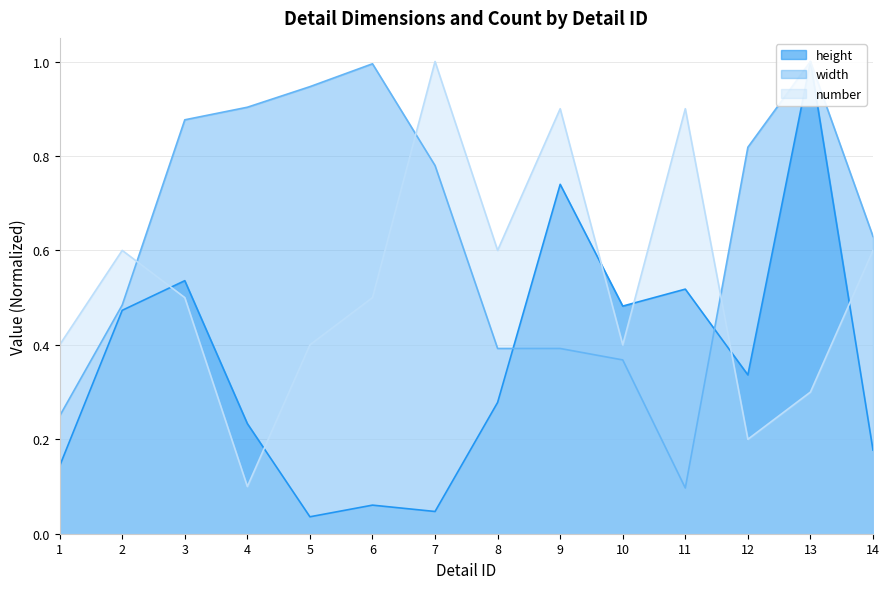

True or false: number and width cross at least once.

True